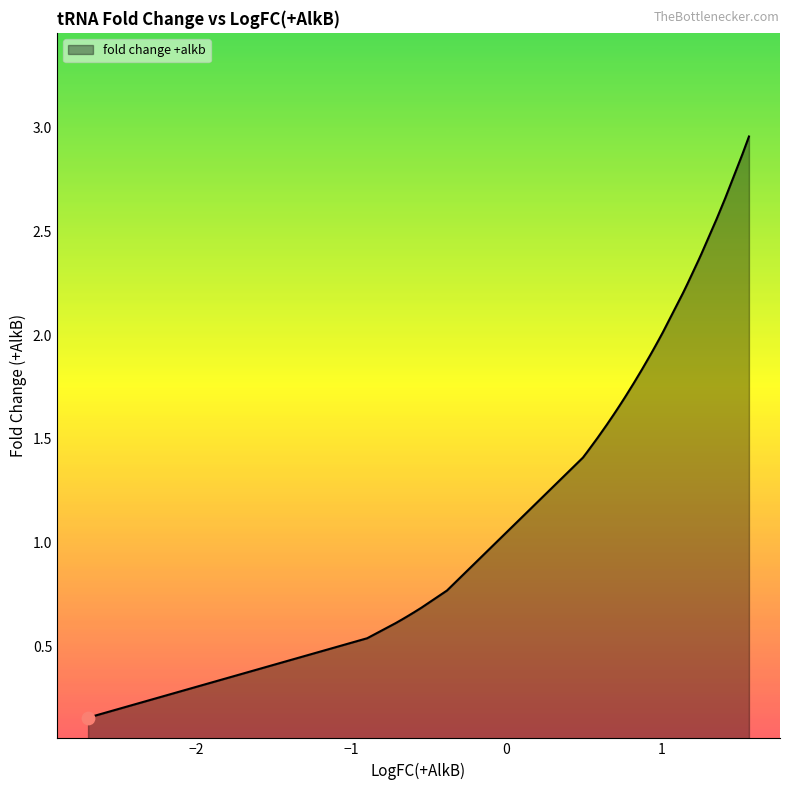

What is the difference between the maximum and minimum values?

2.8